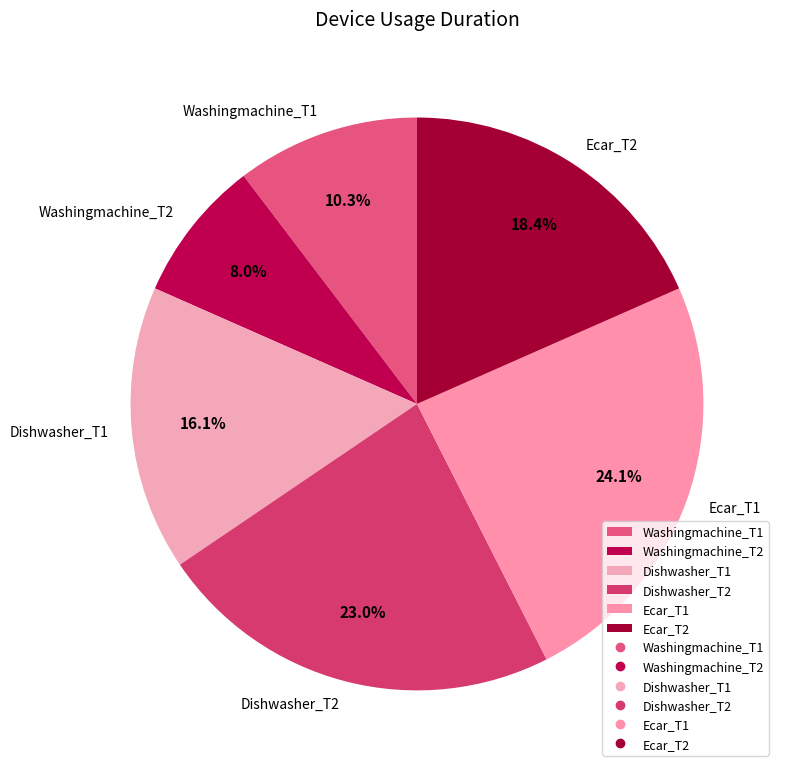

Is there a majority slice in this chart?

No